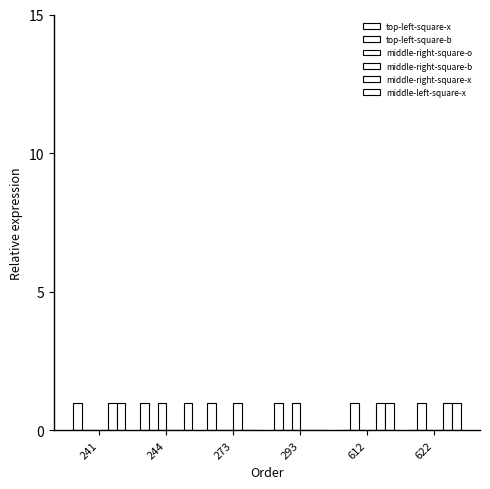

How many series are shown in this chart?

6